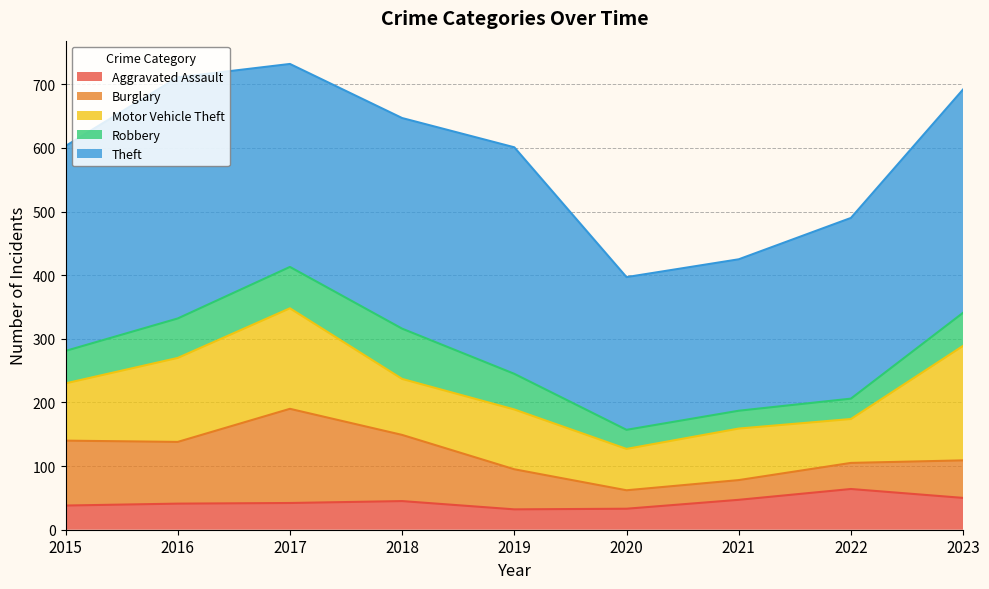

Where does the Robbery series first go above 52?

2016